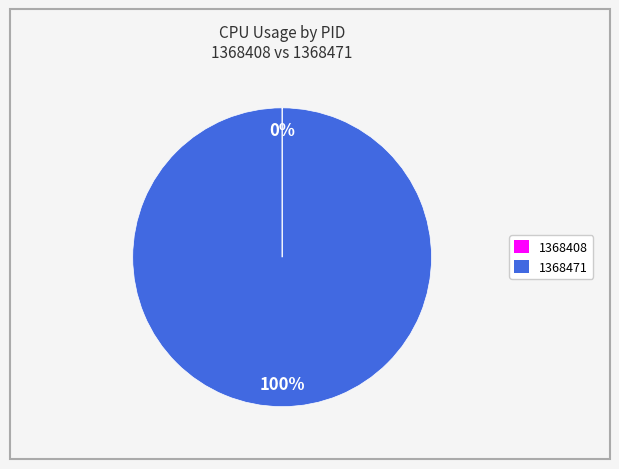

Which category accounts for the majority?

1368471